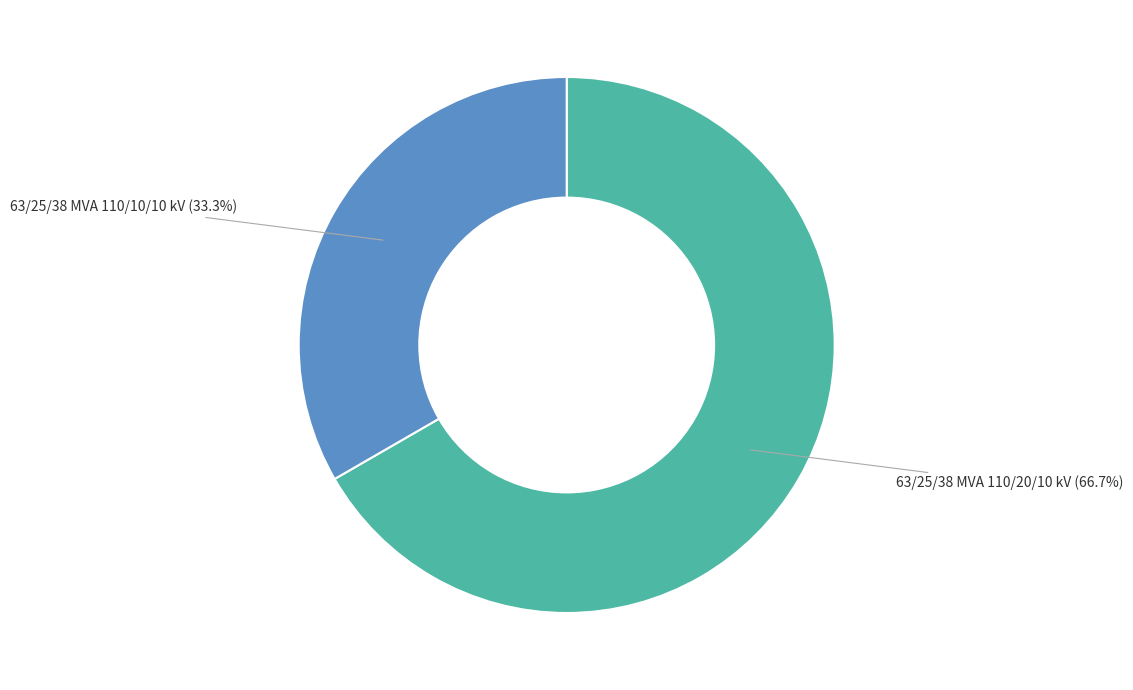

Which category has the biggest portion of the pie?

63/25/38 MVA 110/20/10 kV